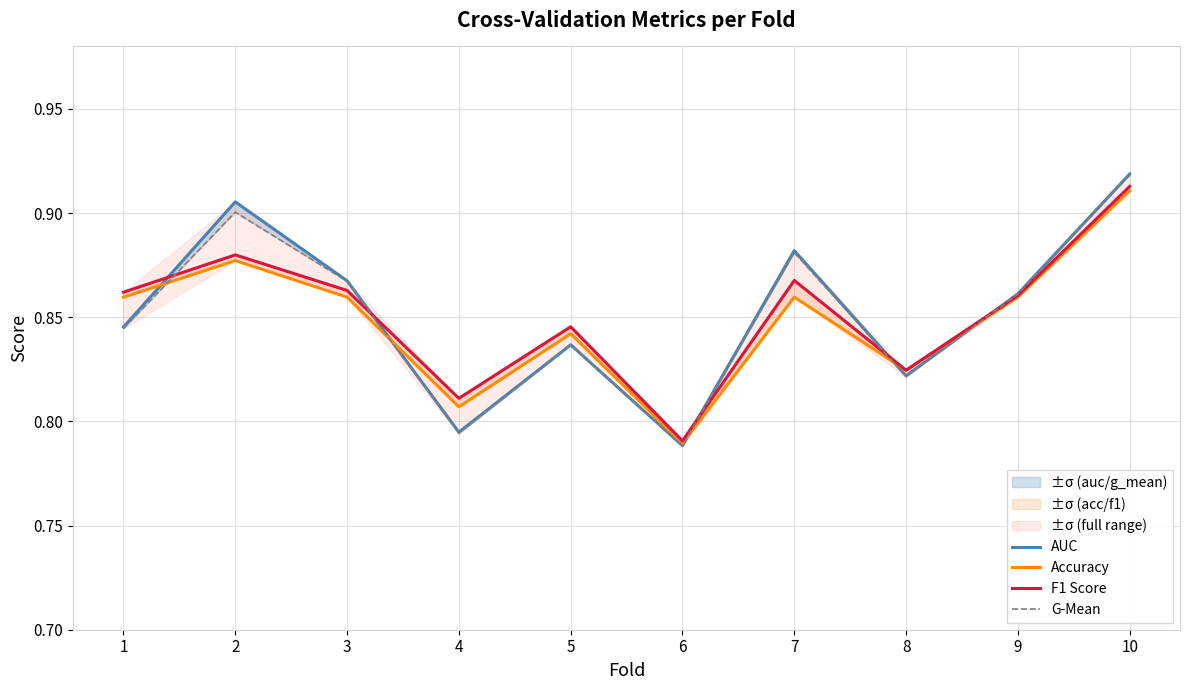

Reading left to right, extract all data points from this chart.

AUC: 0.8	0.9	0.9	0.8	0.8	0.8	0.9	0.8	0.9	0.9
Accuracy: 0.9	0.9	0.9	0.8	0.8	0.8	0.9	0.8	0.9	0.9
F1 Score: 0.9	0.9	0.9	0.8	0.8	0.8	0.9	0.8	0.9	0.9
G-Mean: 0.8	0.9	0.9	0.8	0.8	0.8	0.9	0.8	0.9	0.9